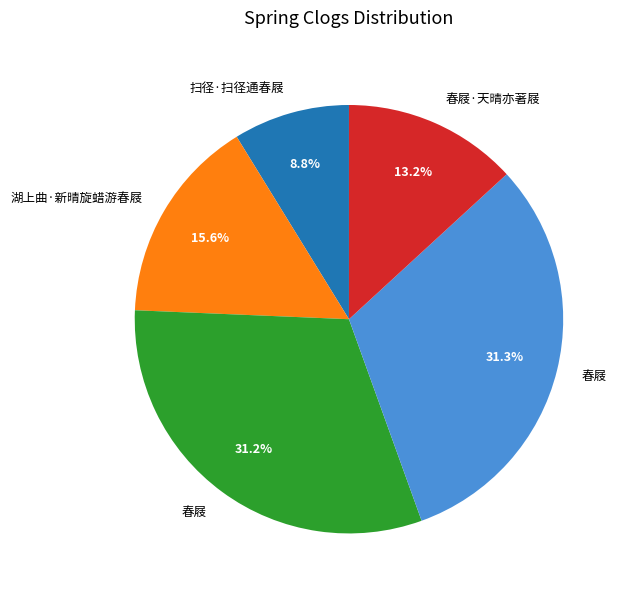

Is there a majority slice in this chart?

No